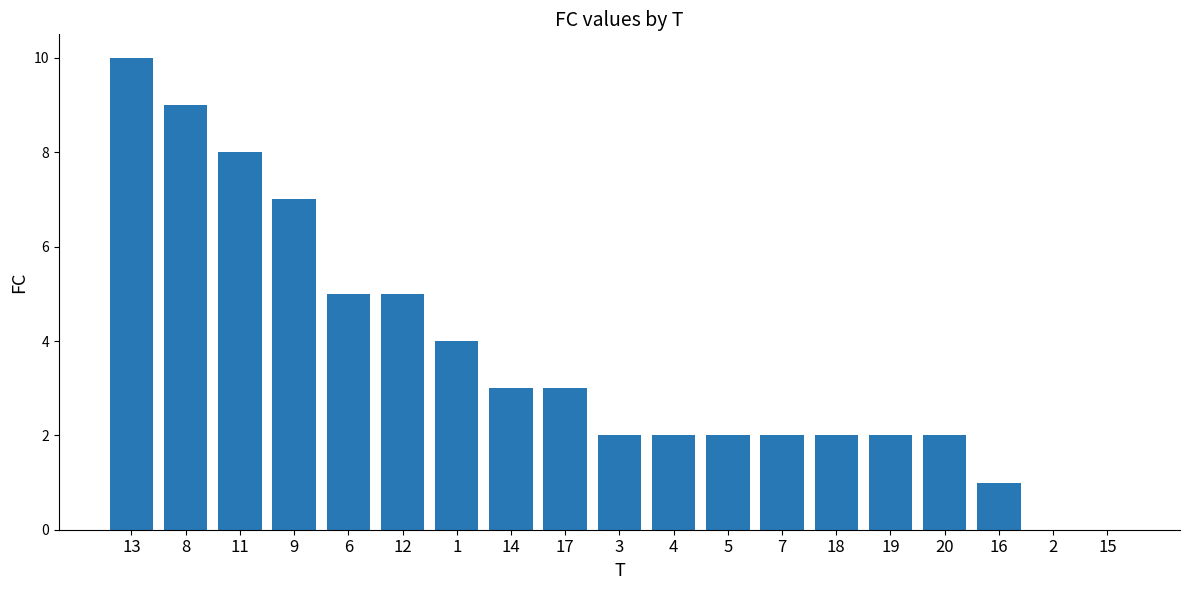

Approximately how many times larger is the value at 17 compared to 3?

1.5